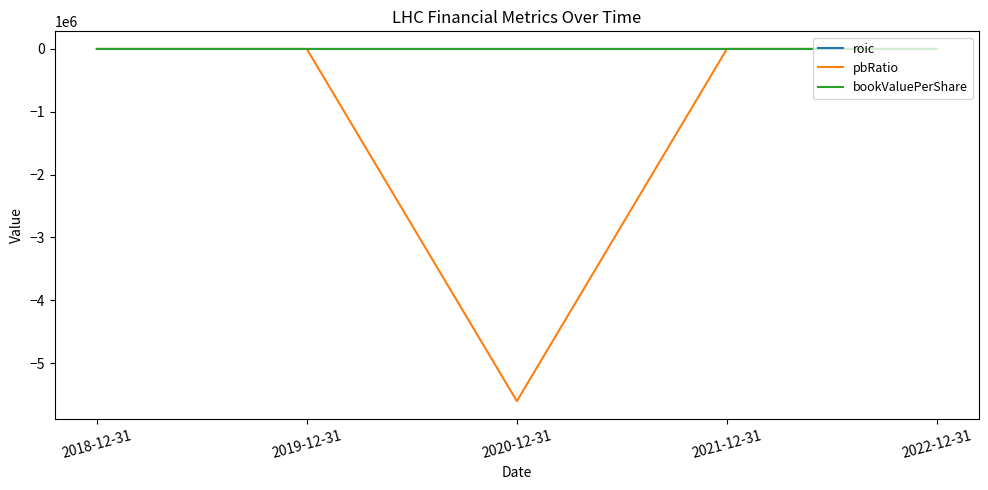

What is the difference between the maximum and minimum values in the pbRatio series?

5603779.4